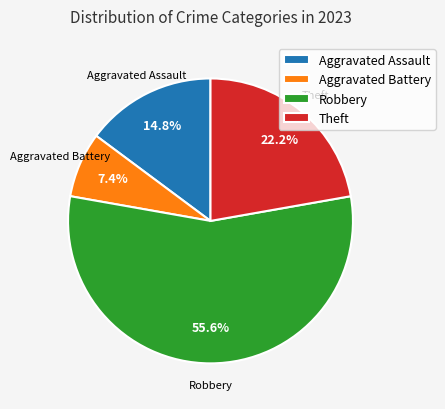

To the nearest percent, what is the difference between the Robbery and Theft slice percentages?

33%